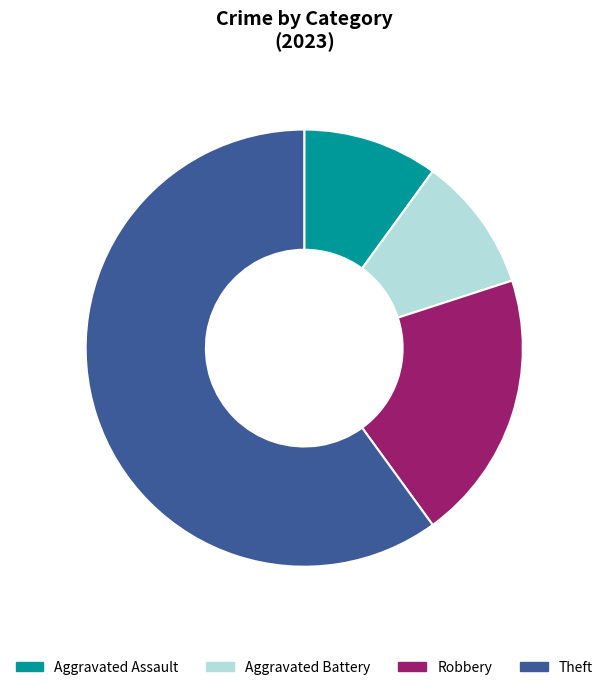

Do Aggravated Battery and Robbery together represent more than half of the pie?

No